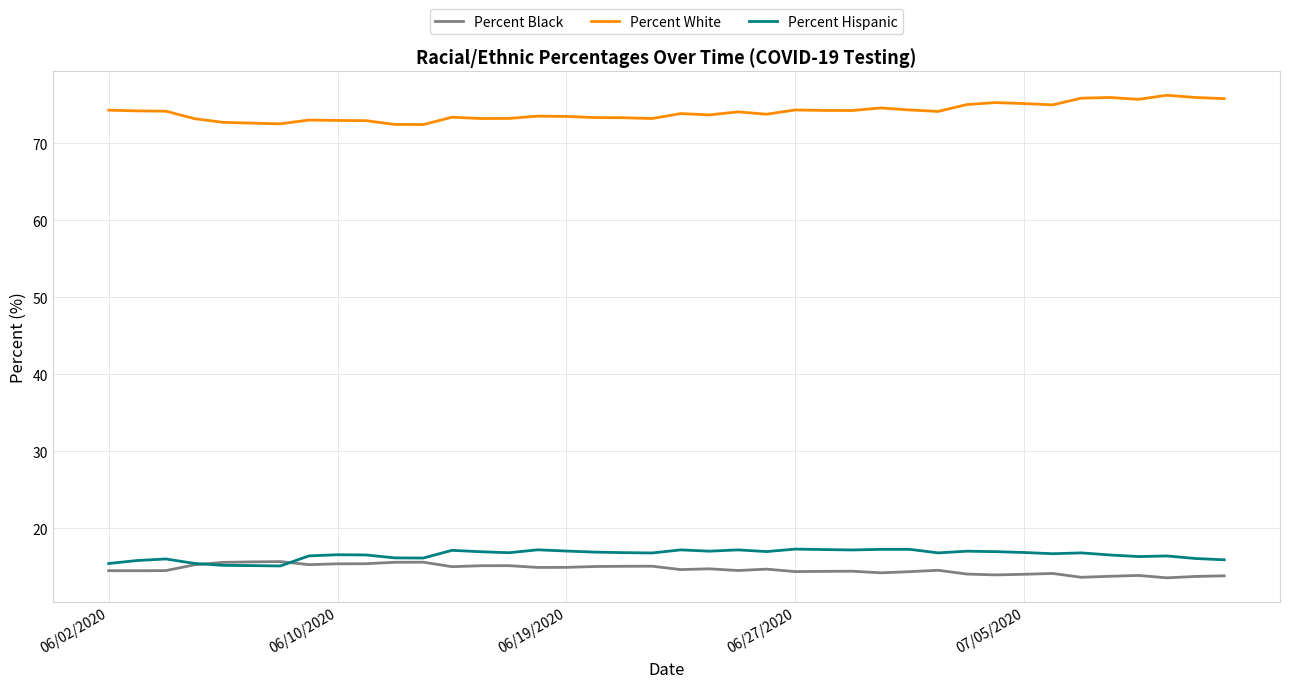

True or false: Percent Hispanic has more than 0 interior local peaks.

True